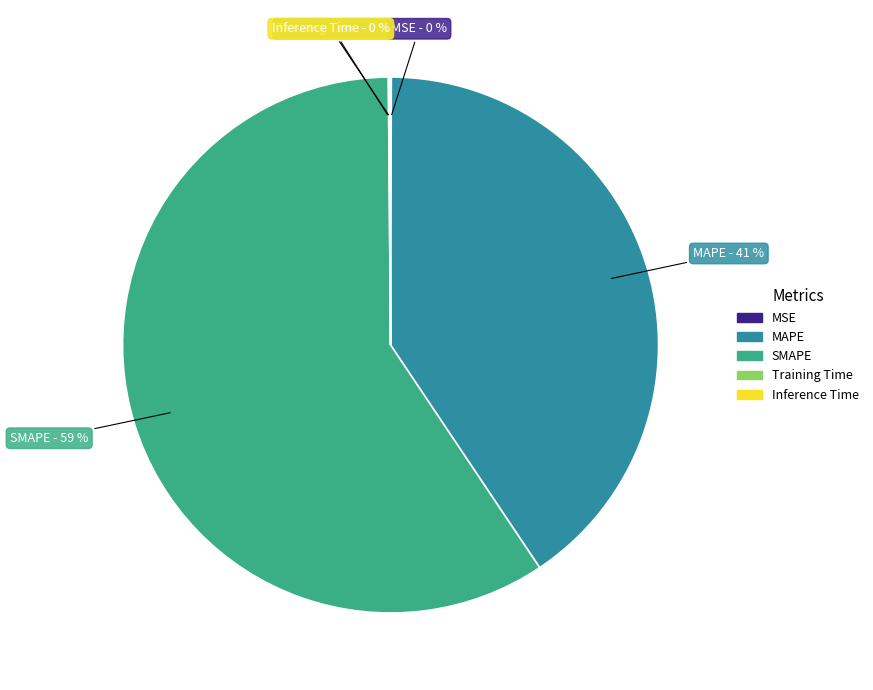

To the nearest percent, what is the difference between the largest and smallest slice percentages?

59%